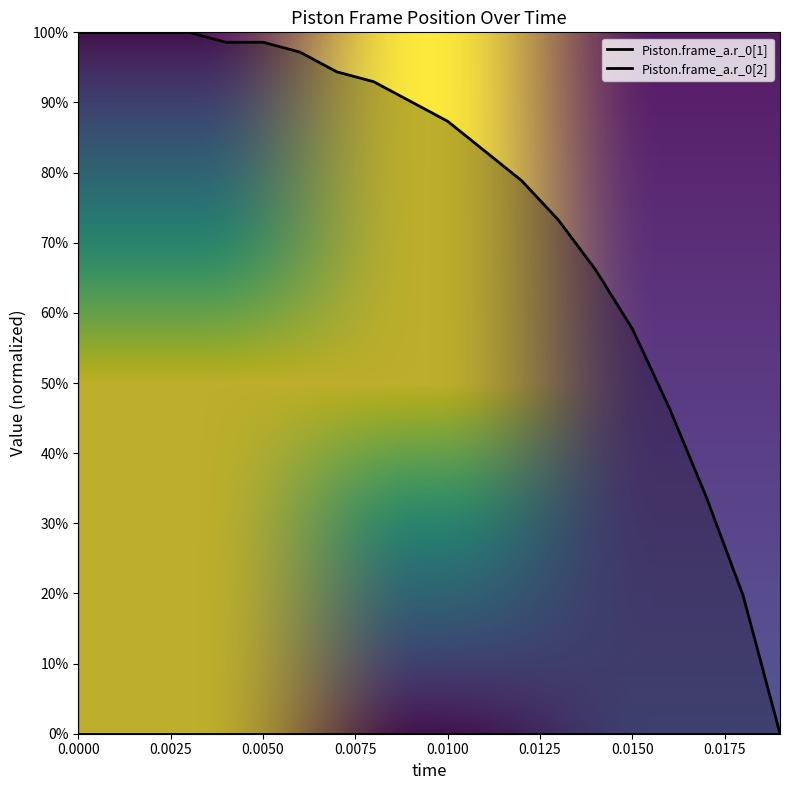

Reading left to right, transcribe all the data shown in this chart.

0.0=1.0	0.001=1.0	0.002=1.0	0.003=1.0	0.004=1.0	0.005=1.0	0.006=1.0	0.007=0.9	0.008=0.9	0.009=0.9	0.01=0.9	0.011=0.8	0.012=0.8	0.013=0.7	0.014=0.7	0.015=0.6	0.016=0.5	0.017=0.3	0.018=0.2	0.019=0.0